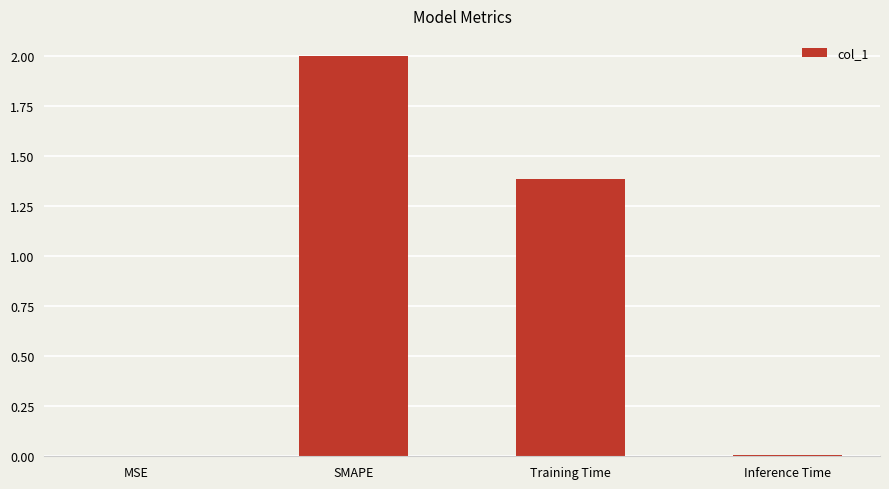

What is the maximum value shown in the chart?

2.0